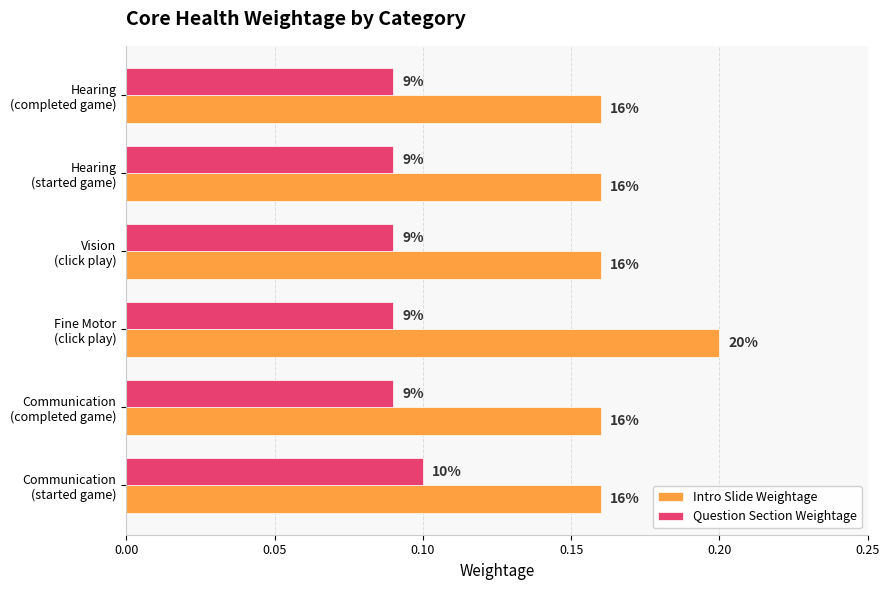

How many Intro Slide Weightage values are between 0 and 1?

6